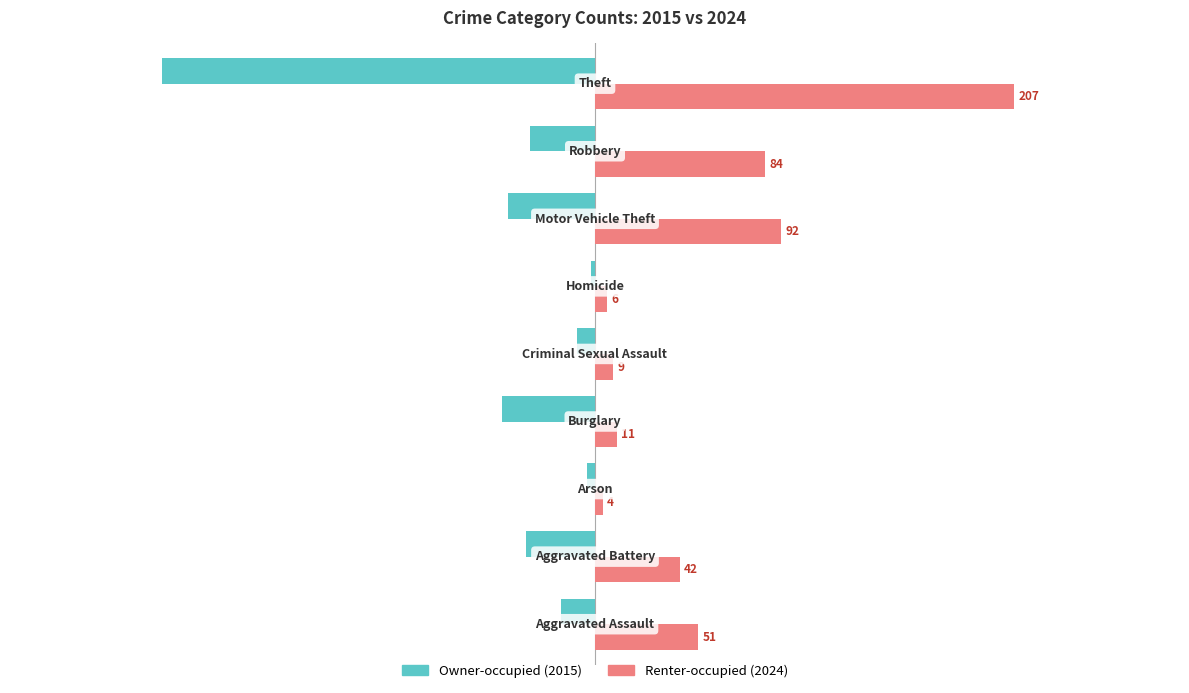

What is the minimum value shown in the chart?

-214